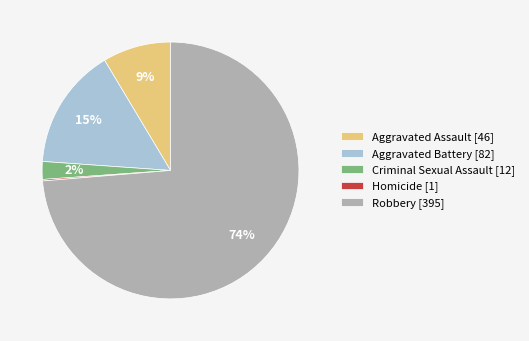

To the nearest percent, what is the average slice percentage?

20%